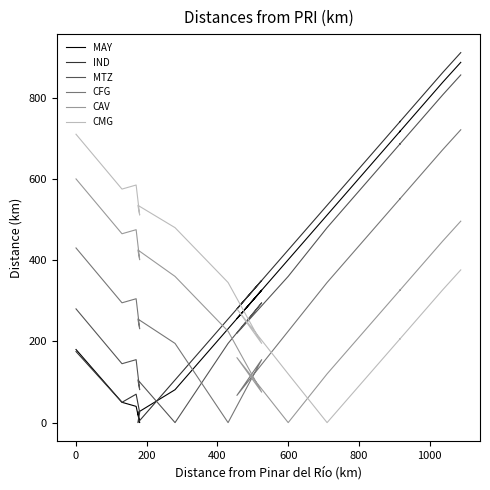

What is the average value of the MTZ series?

372